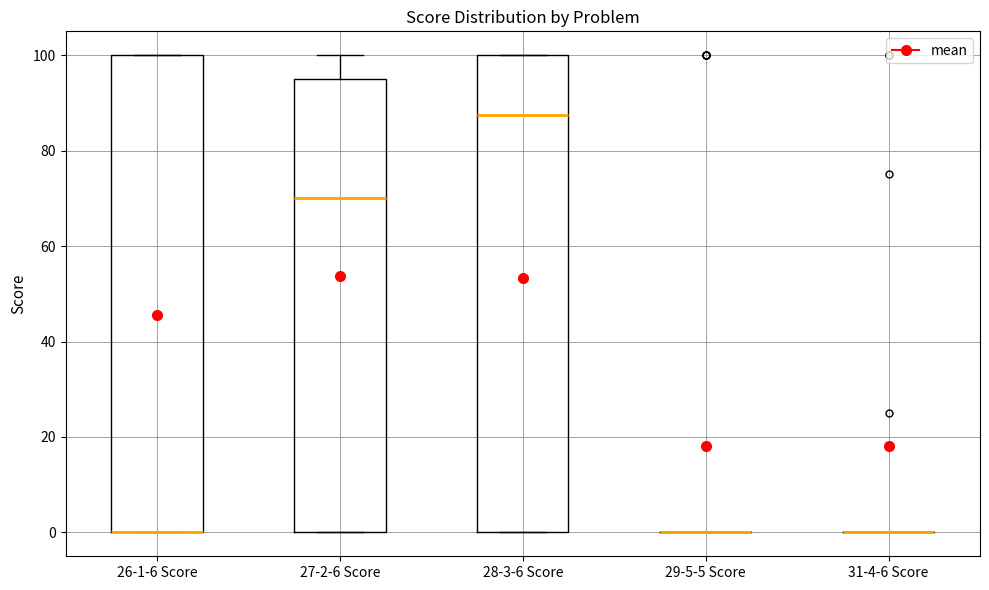

Reading left to right, transcribe this box plot: for each box, give where its median line is, the range the box spans, and where its two whiskers end, as read against the y-axis. The values are not printed on the chart, so give them approximately, as read against the axis.

26-1-6 Score: median 0 (drawn on the box's lower edge), box 0 to 100, whiskers 0 to 100
27-2-6 Score: median 70, box 0 to 96, whiskers 0 to 100
28-3-6 Score: median 88, box 0 to 100, whiskers 0 to 100
29-5-5 Score: box collapsed to a line at 0, whiskers 0 to 0
31-4-6 Score: box collapsed to a line at 0, whiskers 0 to 0